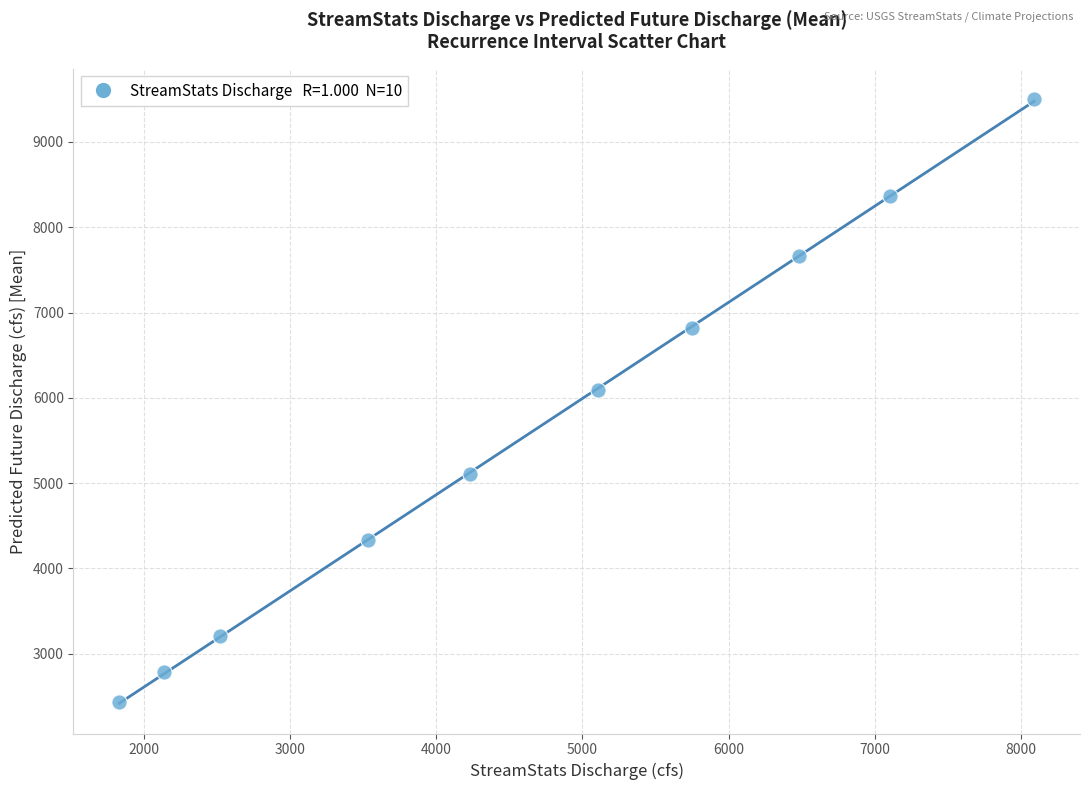

What Y value in the scatter plot is closest to 5968?

6095